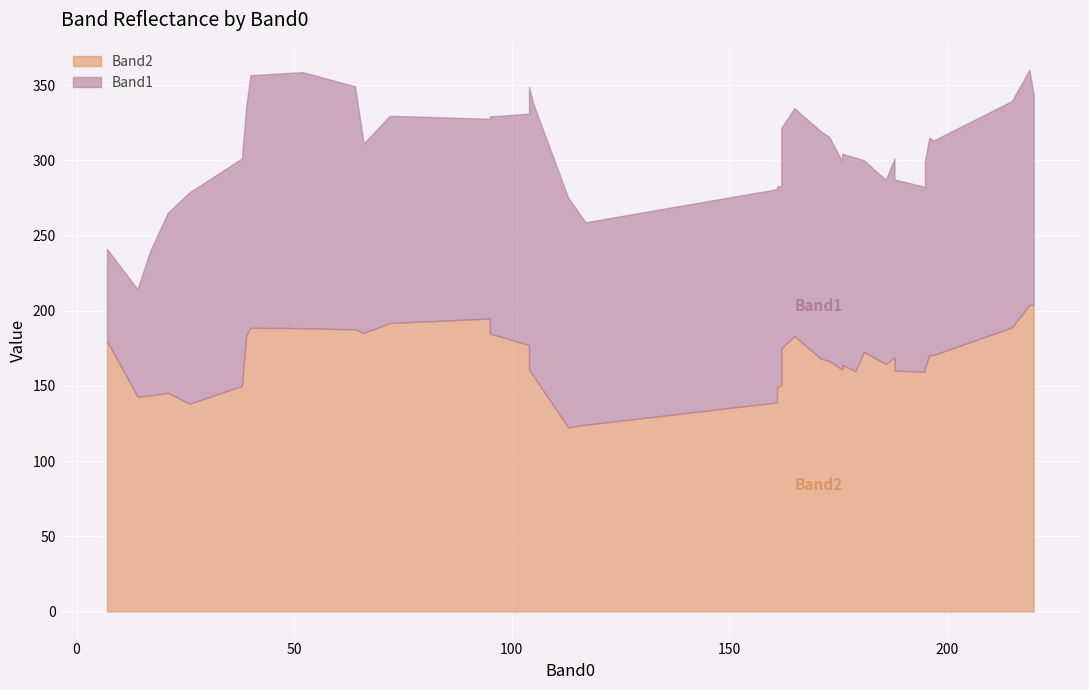

Rank the series by their average value, from lowest to highest.

Band1, Band2